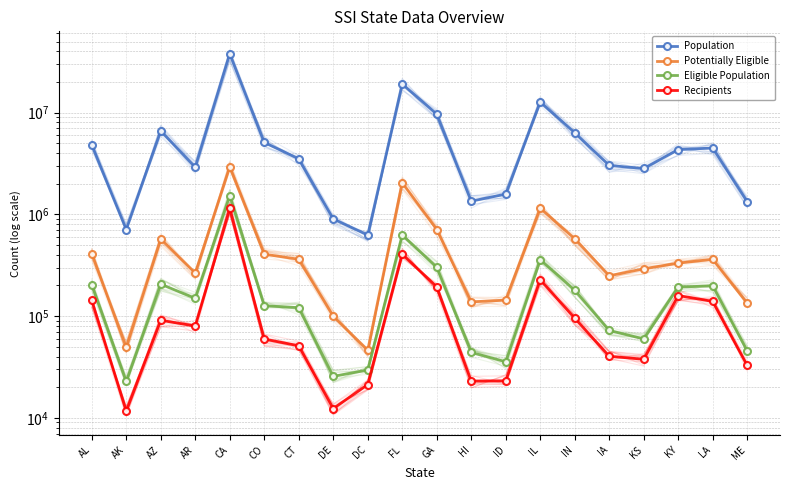

Rank the series at KS from highest to lowest value.

Population, Potentially Eligible, Eligible Population, Recipients